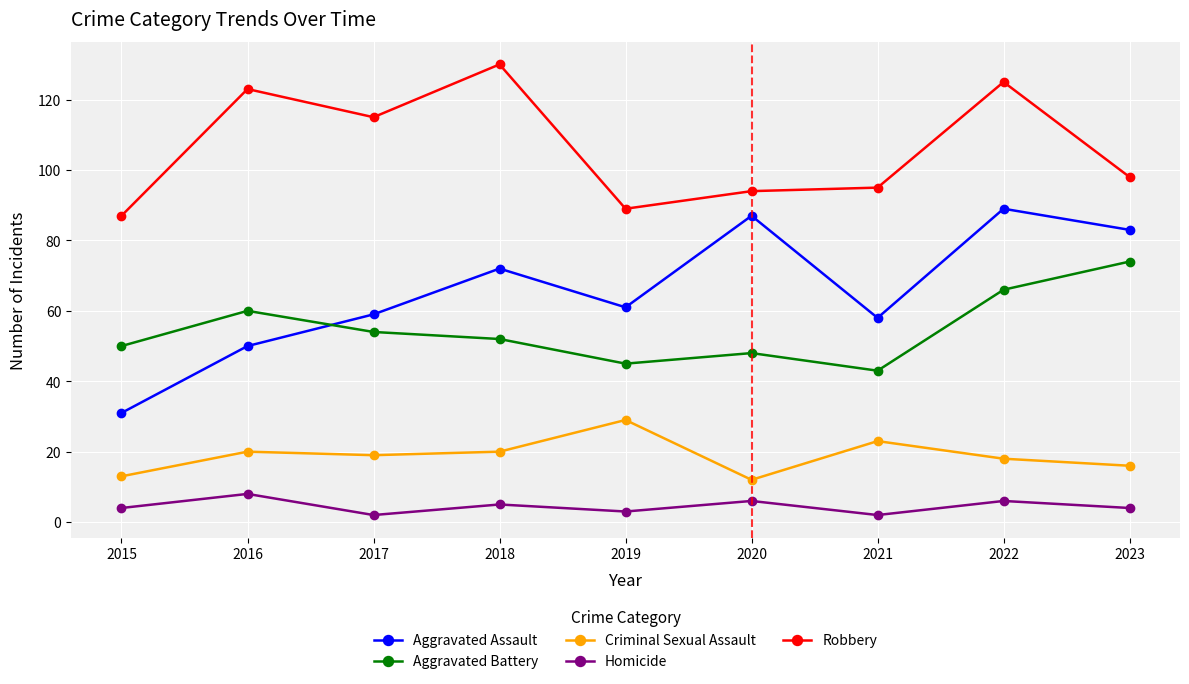

True or false: Aggravated Battery and Criminal Sexual Assault intersect in this chart.

False